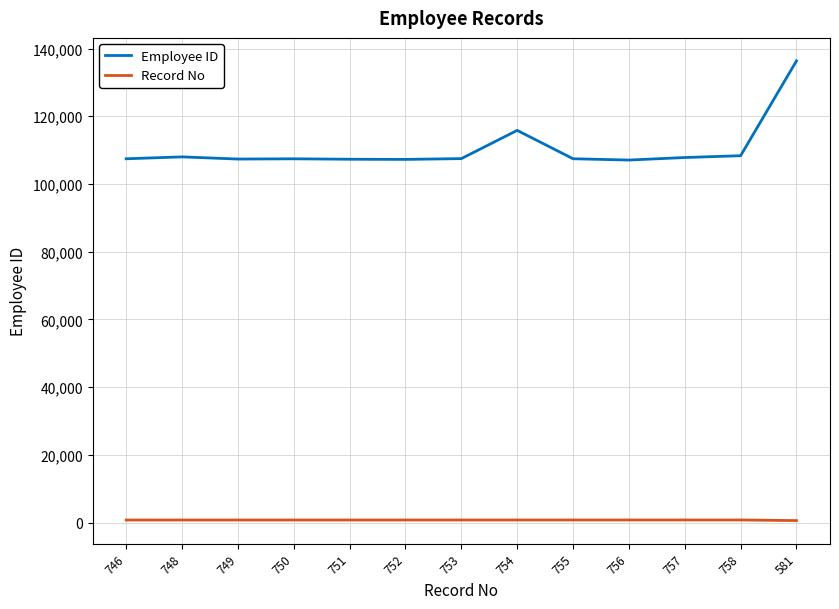

What is the greatest value displayed?

136363